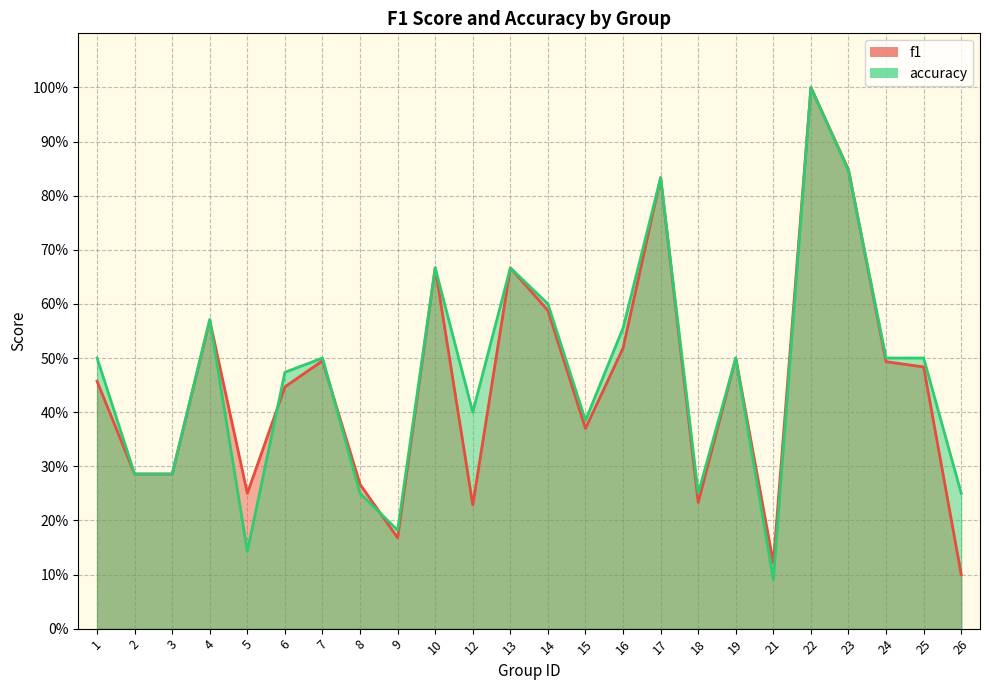

In accuracy, how many points are lower than both neighbors (excluding endpoints)?

6